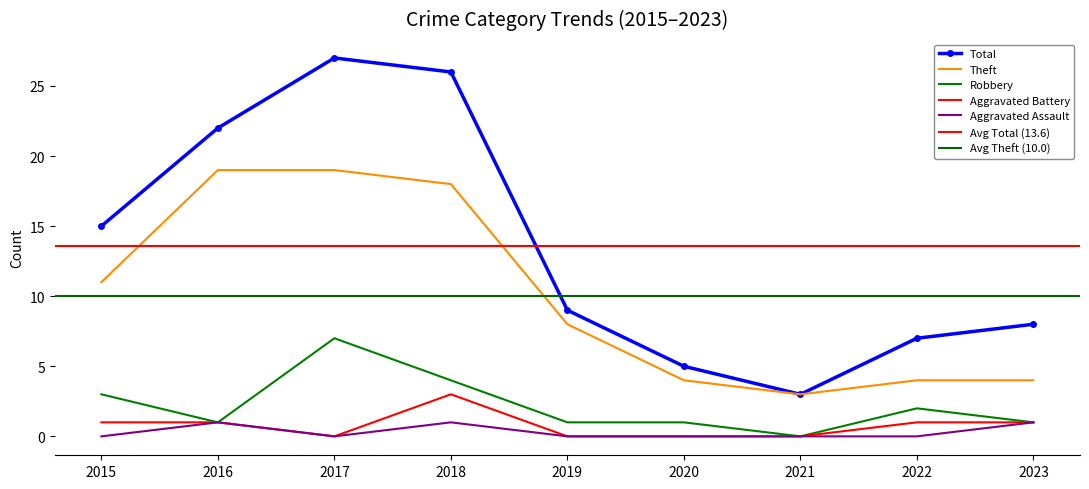

What is the value of the Theft point at the 3rd from the left?

19